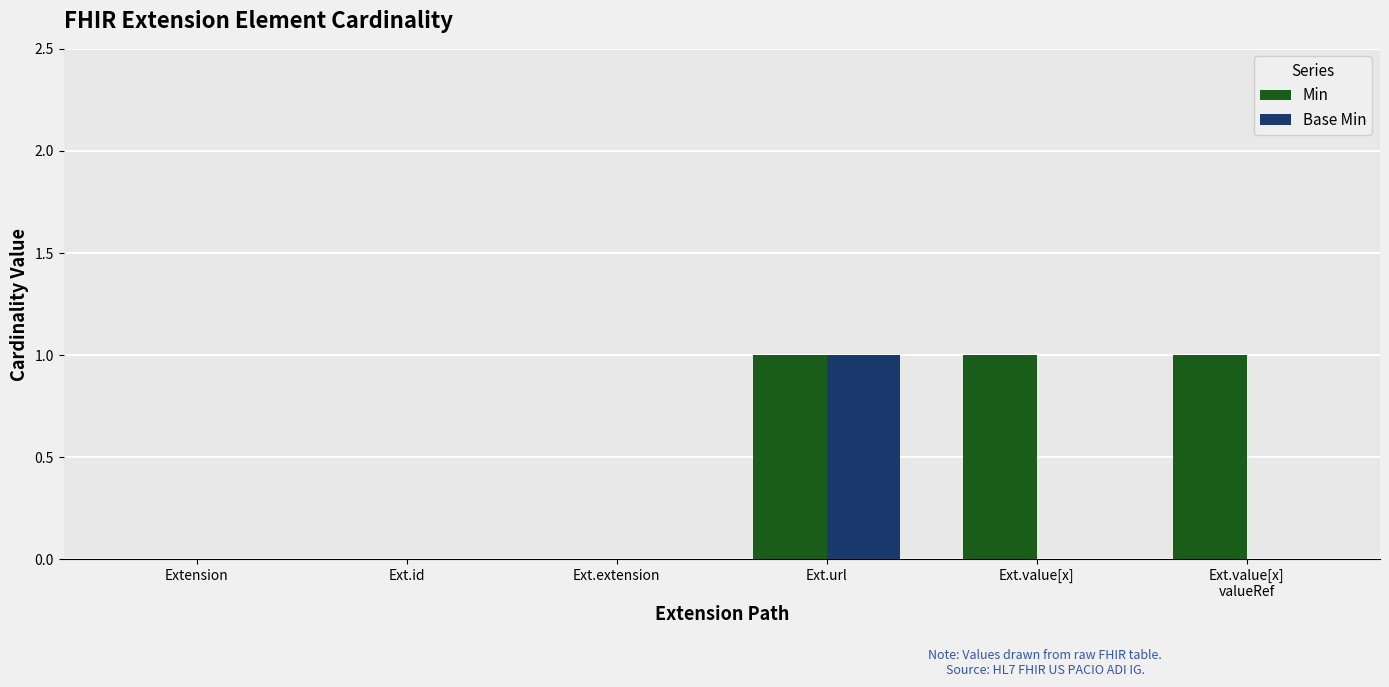

At which category is the sum across all series the highest?

Ext.url